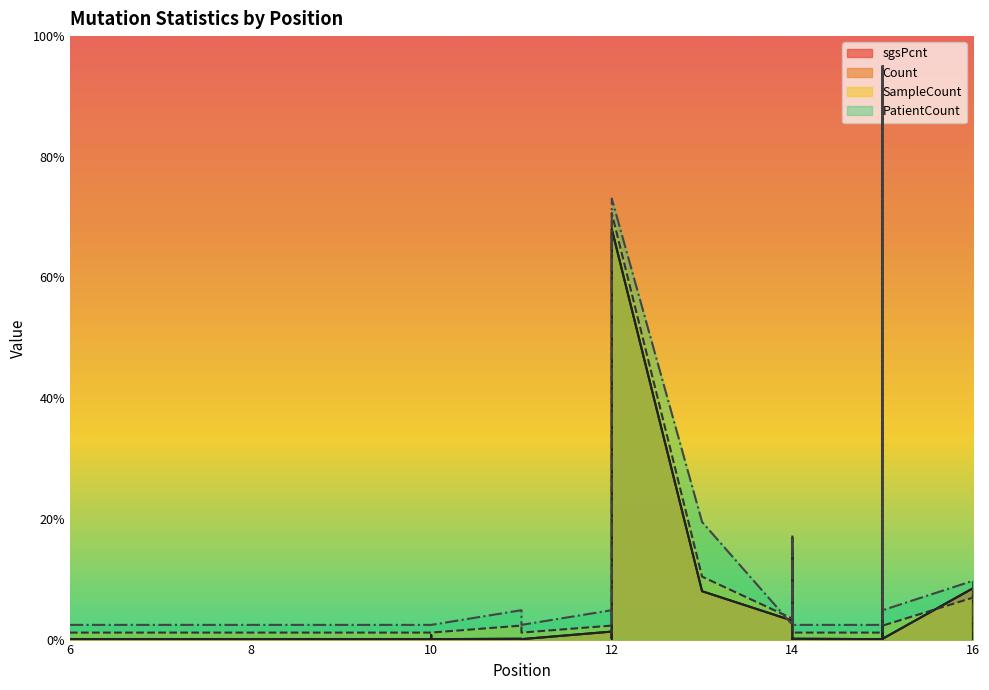

What is the value of the sgsPcnt point at the 2nd from the left?

0.1